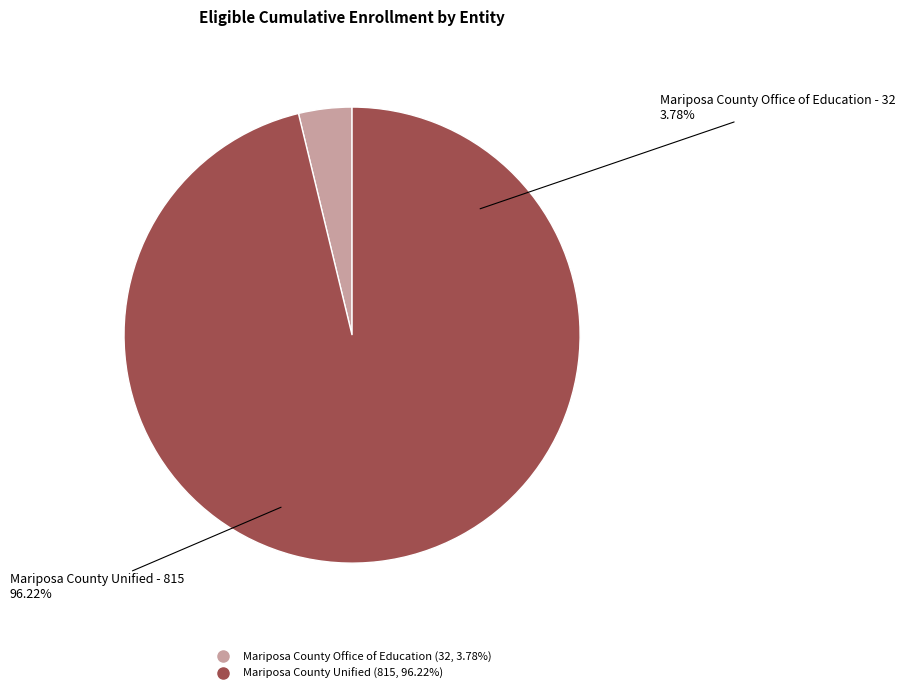

What percentage is the Mariposa County Office of Education slice, to the nearest percent?

4%